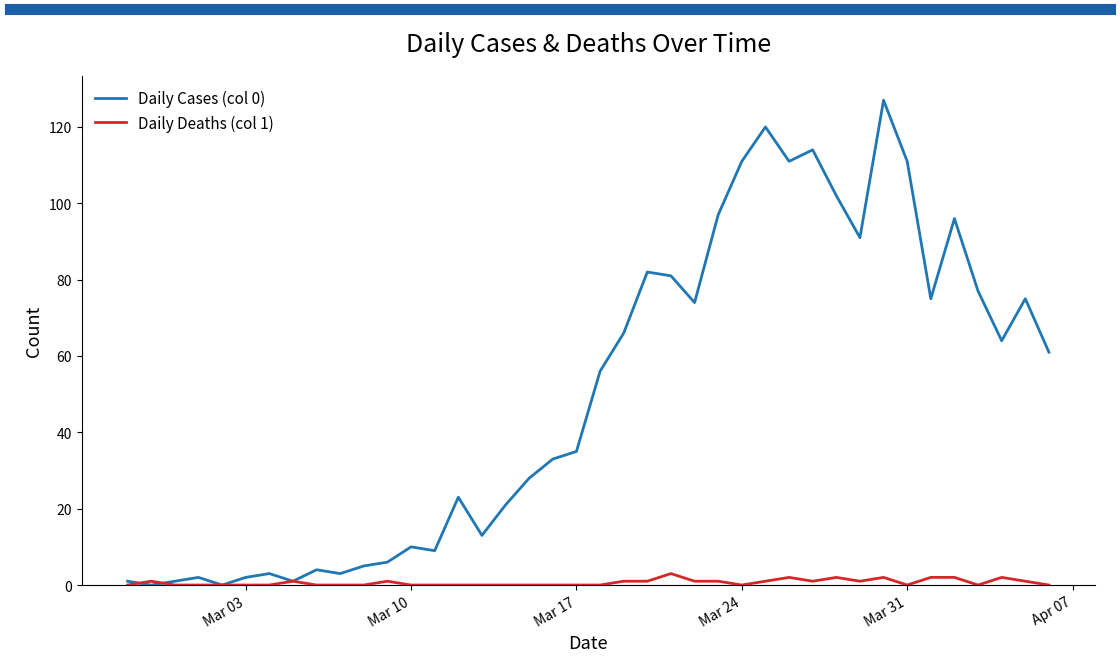

Which series has the largest total across all categories?

Daily Cases (col 0)